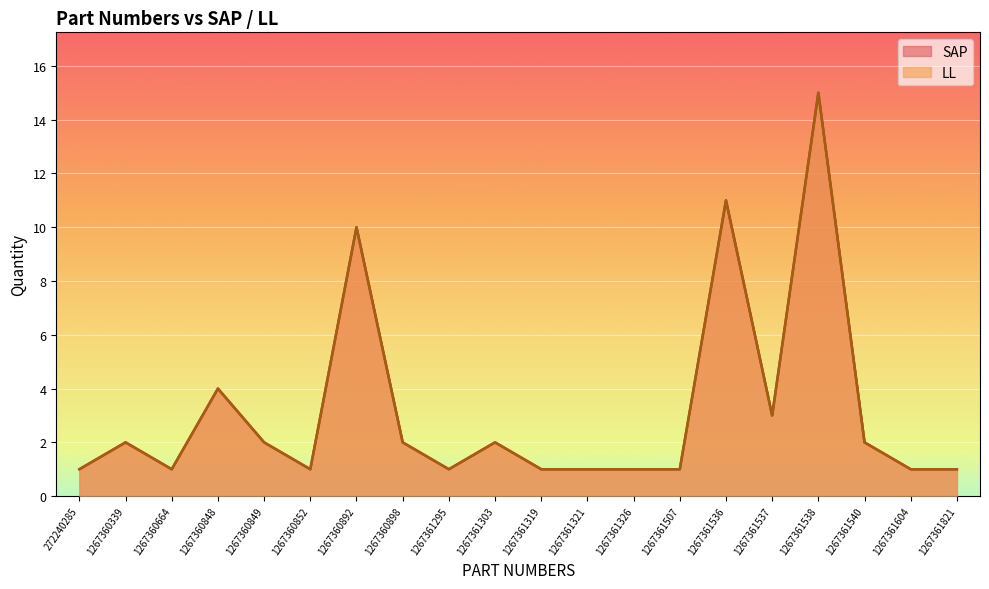

What value does the SAP series have at 1267360898?

2